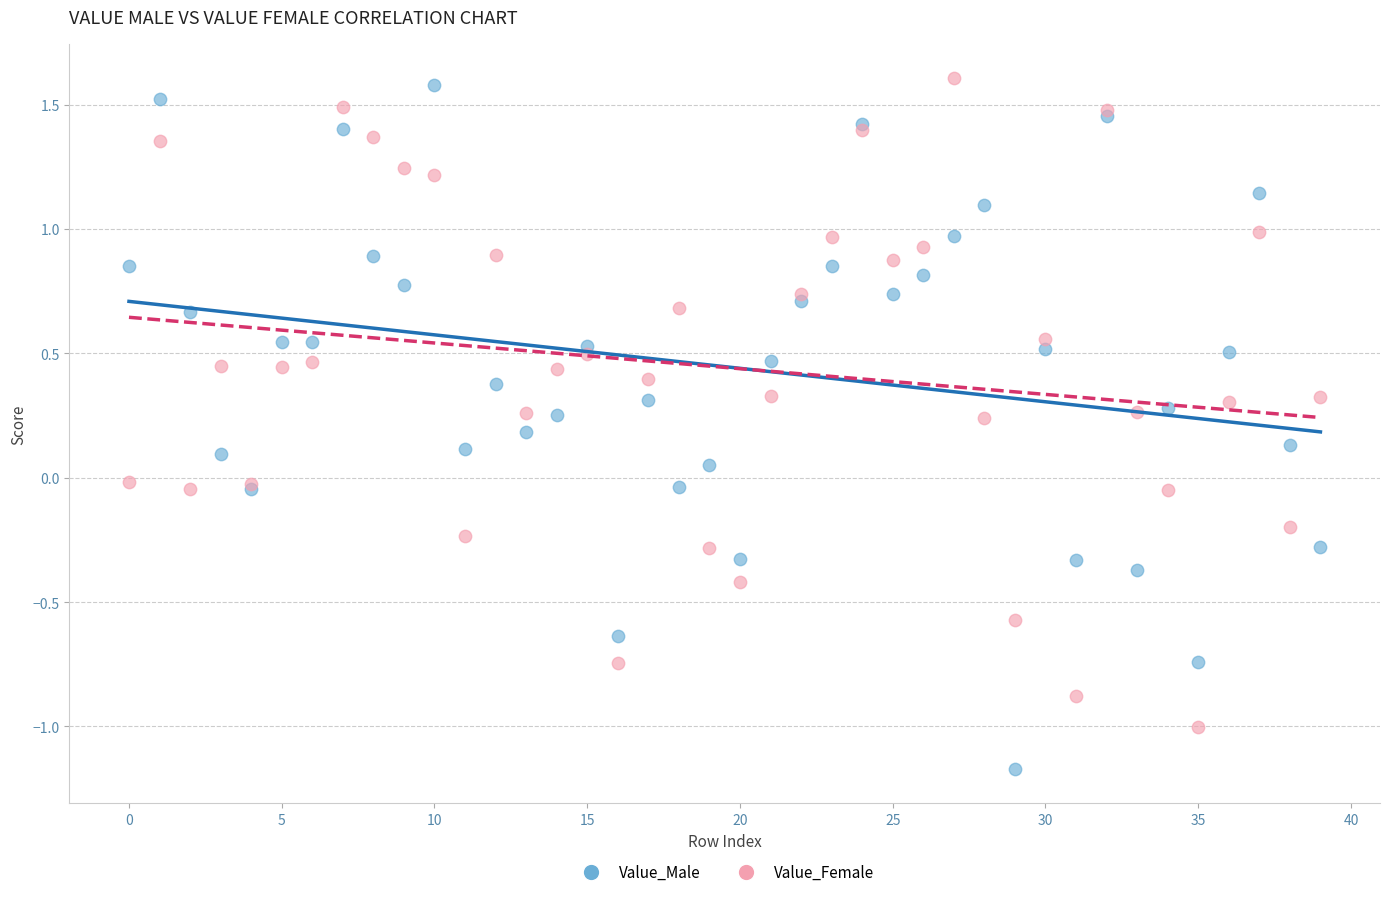

What are all the series names shown in the legend?

Value_Male, Value_Female